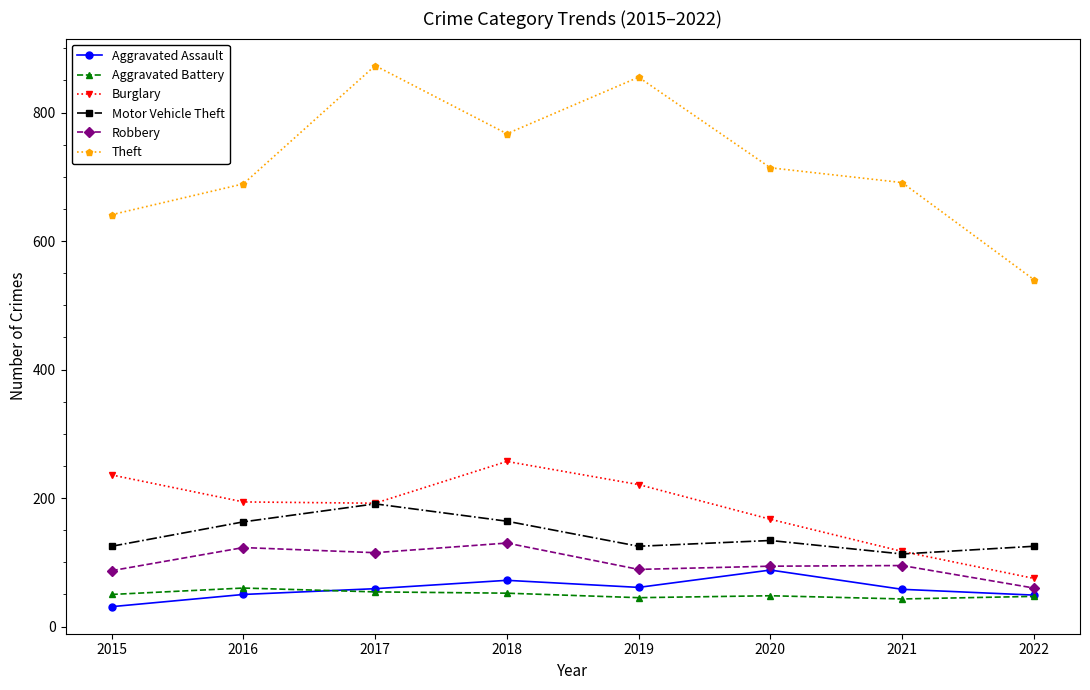

Count the number of data series in this chart.

6